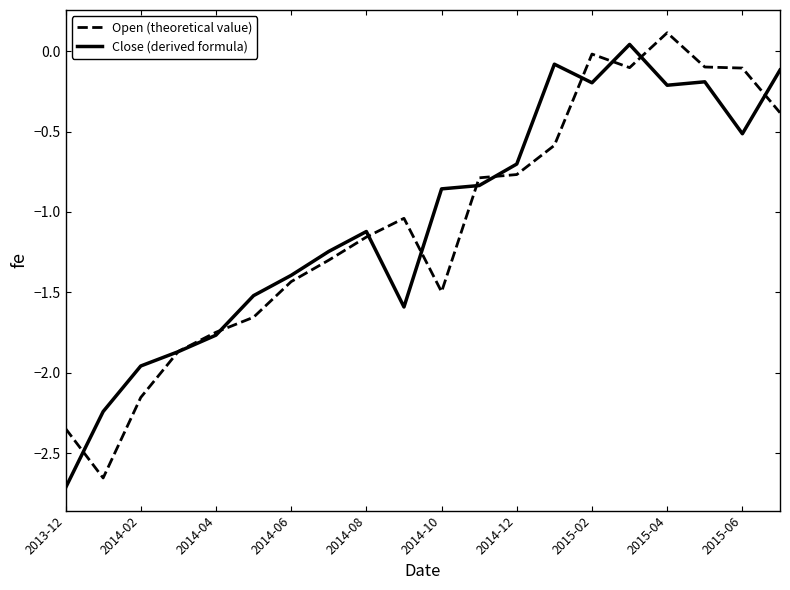

What are all the series names shown in the legend?

Open (theoretical value), Close (derived formula)